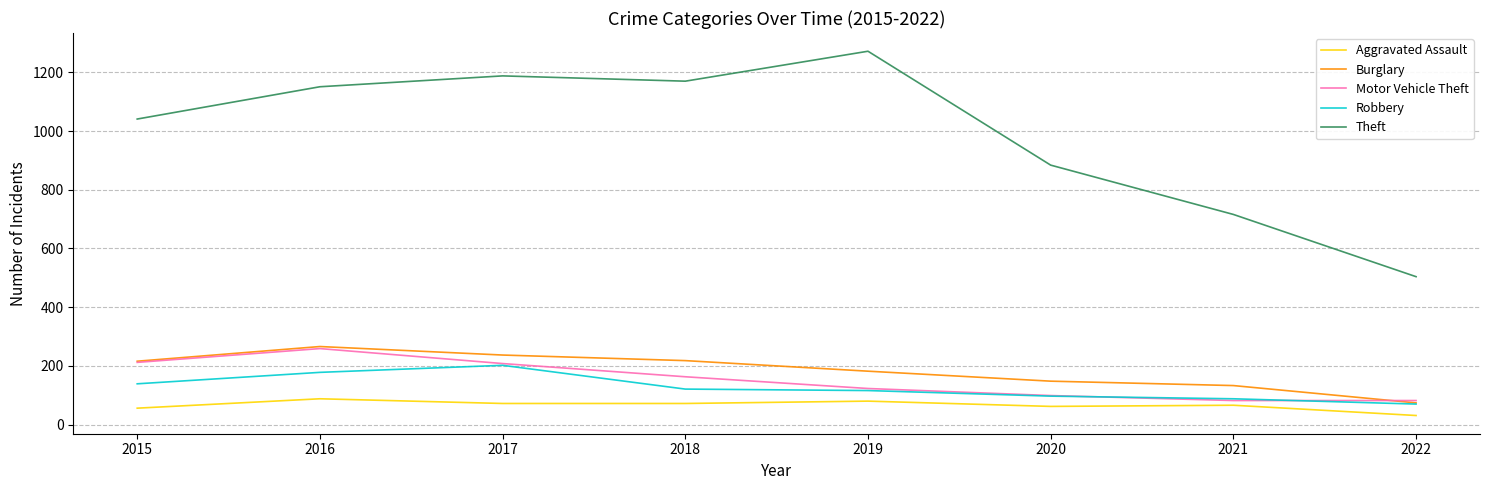

Does the chart have visible grid lines?

Yes